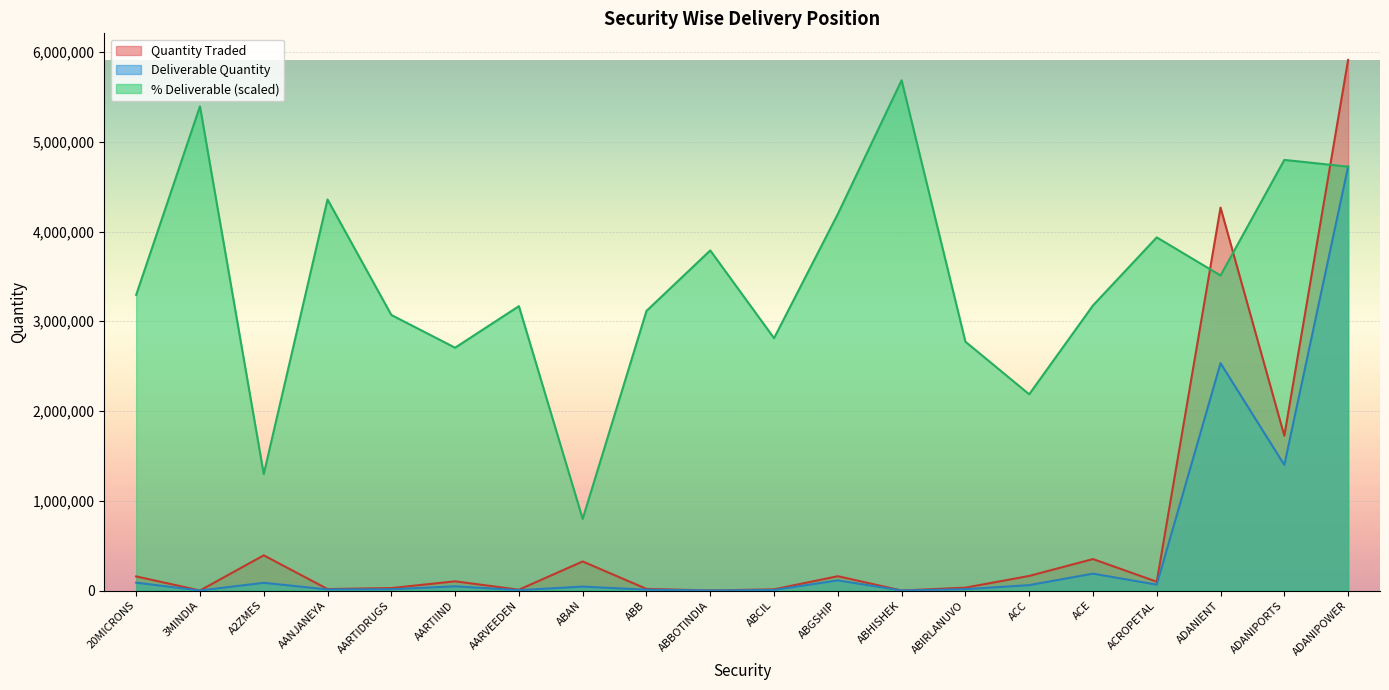

What is the total value across all series at ACE?

3715047.4